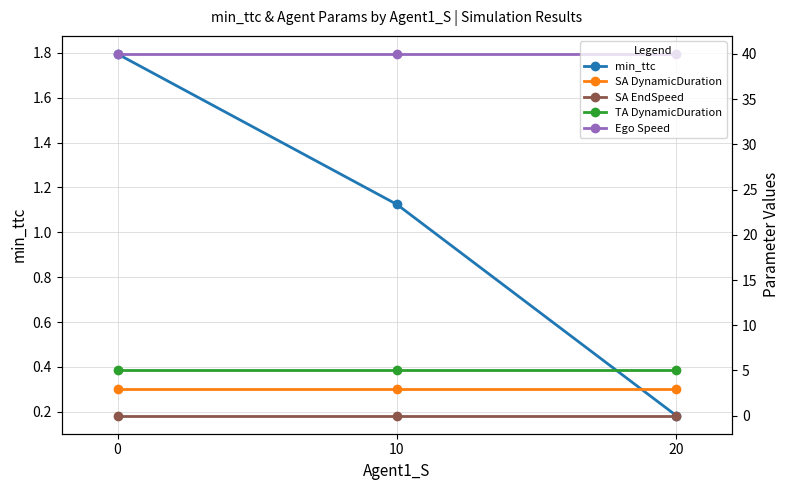

What is the sum of all SA DynamicDuration values?

9.0